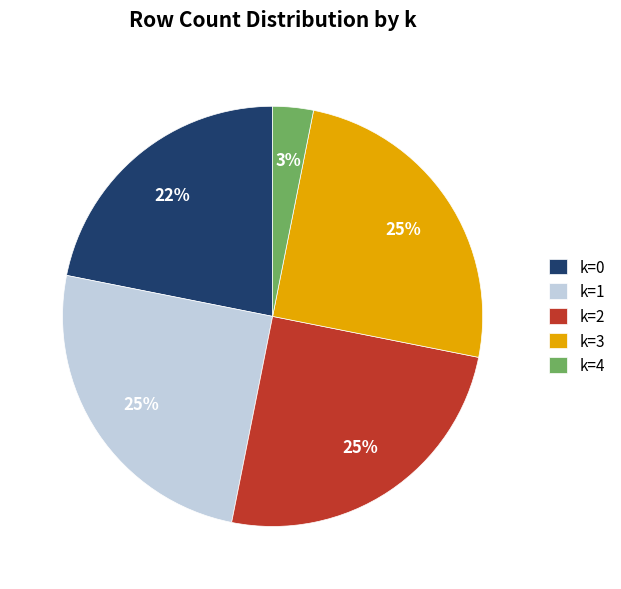

To the nearest percent, what portion does k=4 represent?

3%